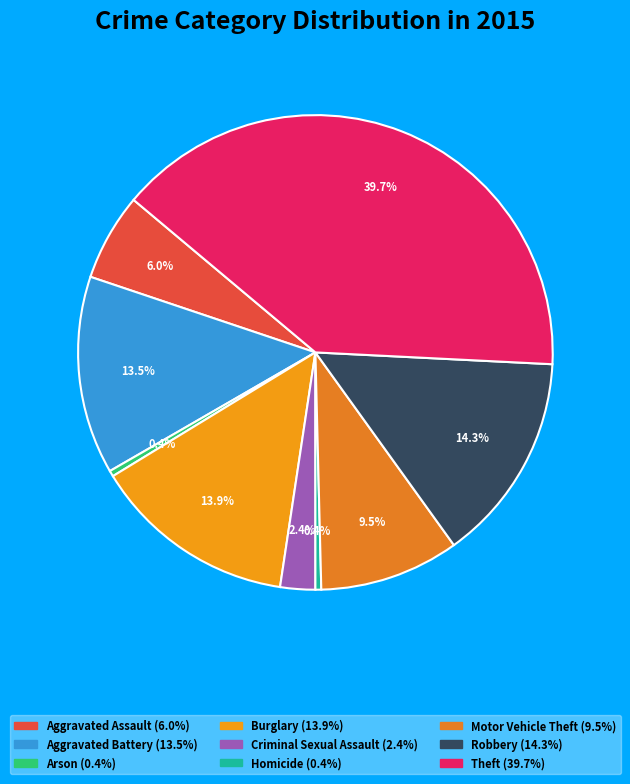

Rank the categories by value from lowest to highest.

Arson, Homicide, Criminal Sexual Assault, Aggravated Assault, Motor Vehicle Theft, Aggravated Battery, Burglary, Robbery, Theft